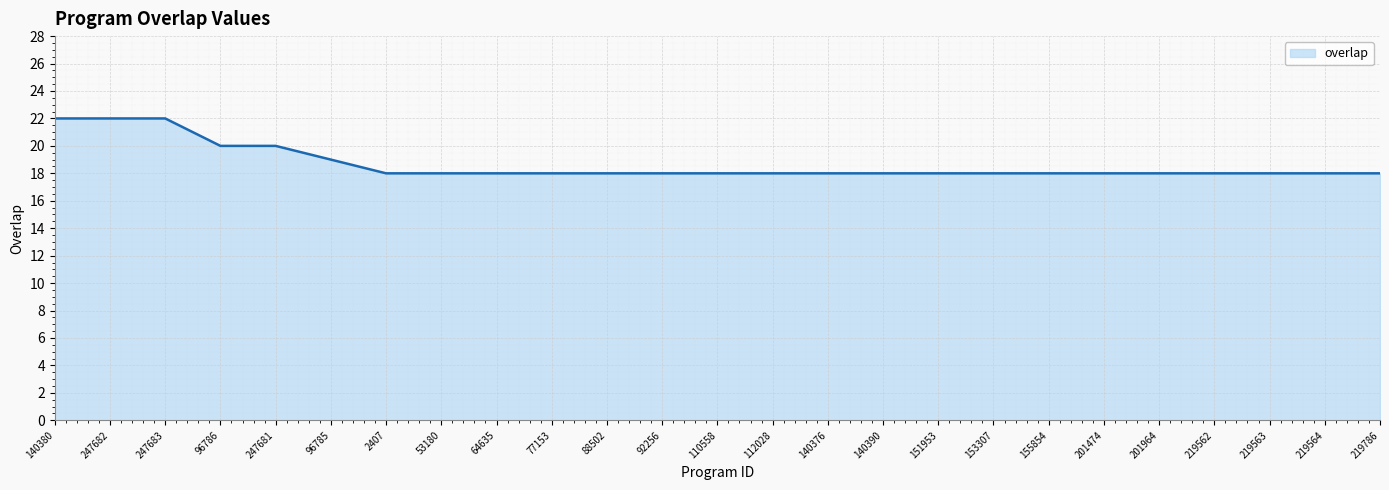

The value at 64635 is 18. True or false?

True